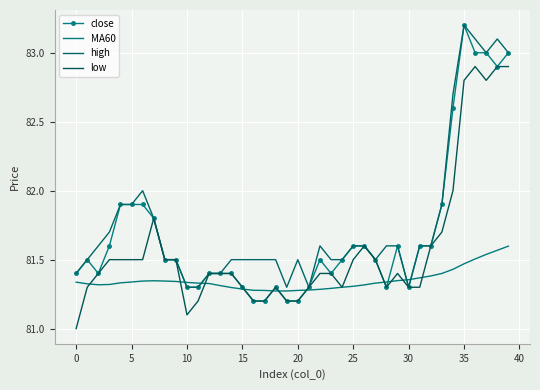

Which series ends up on top after the final intersection of MA60 and high?

high